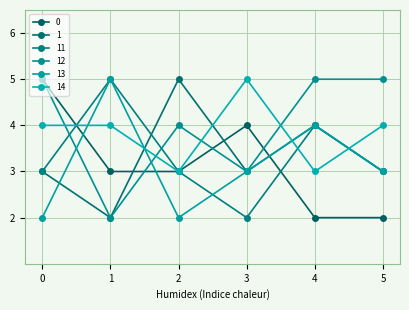

The 12 series shows 0 at 1. True or false?

False